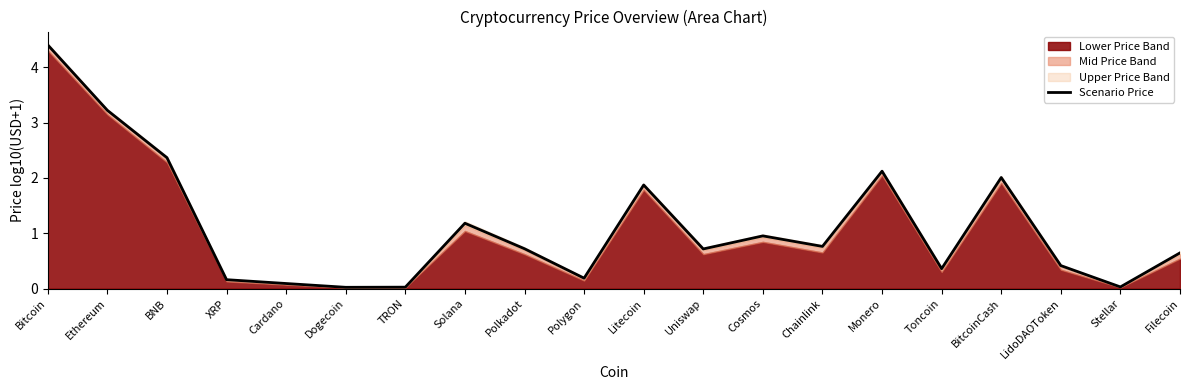

Reading left to right, transcribe all the data shown in this chart.

Bitcoin=4.4	Ethereum=3.2	BNB=2.4	XRP=0.2	Cardano=0.1	Dogecoin=0.0	TRON=0.0	Solana=1.2	Polkadot=0.7	Polygon=0.2	Litecoin=1.9	Uniswap=0.7	Cosmos=1.0	Chainlink=0.8	Monero=2.1	Toncoin=0.4	BitcoinCash=2.0	LidoDAOToken=0.4	Stellar=0.0	Filecoin=0.6